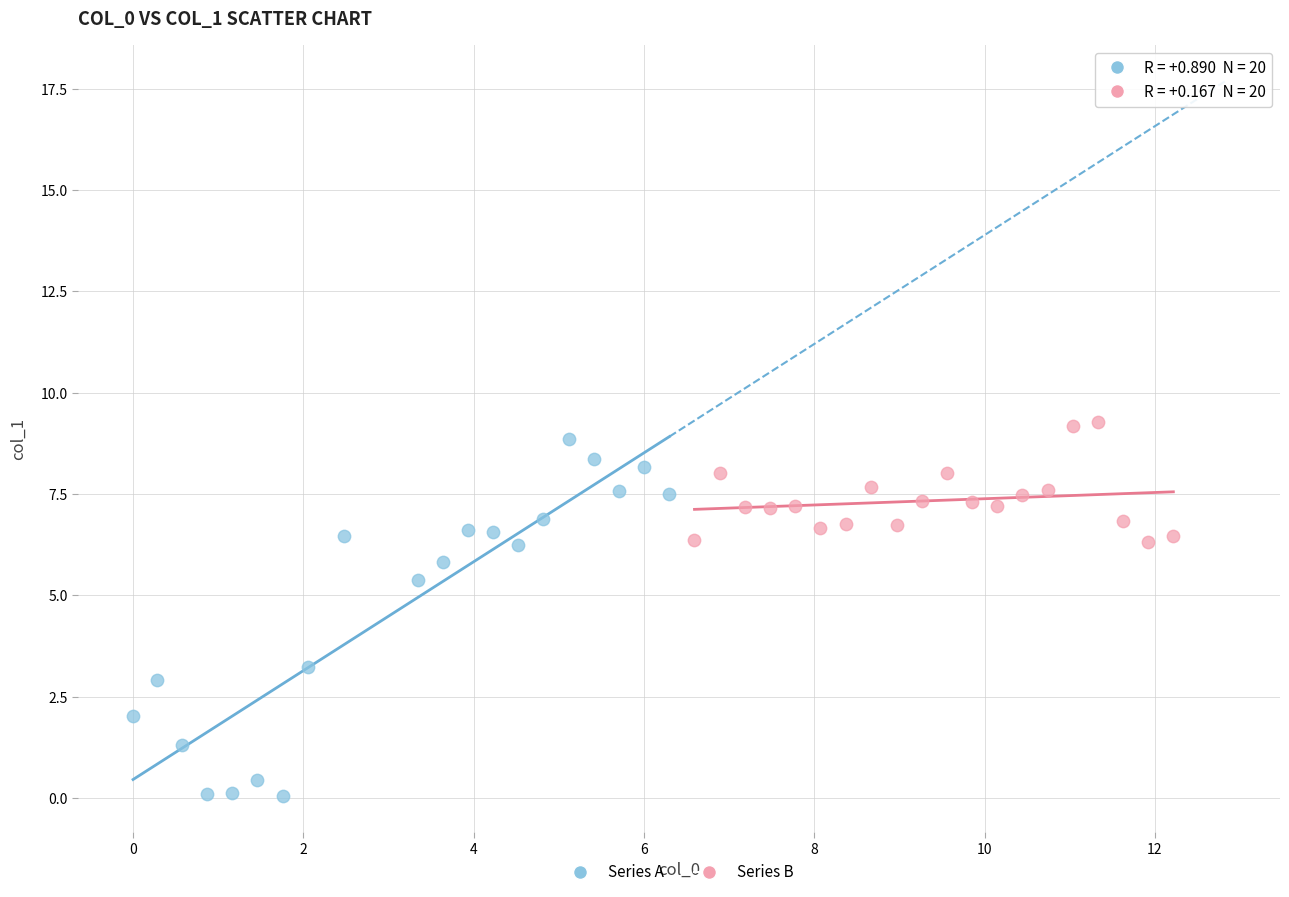

Which series contains the lowest Y value?

Series A